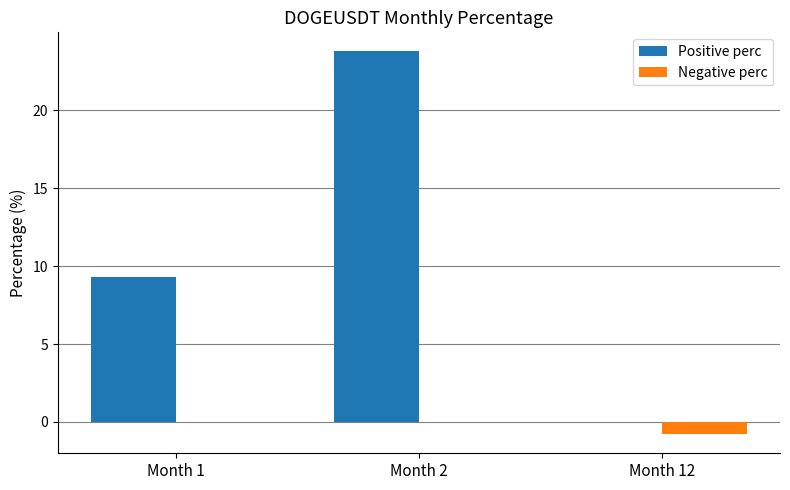

At which category is the sum across all series the highest?

Month 2